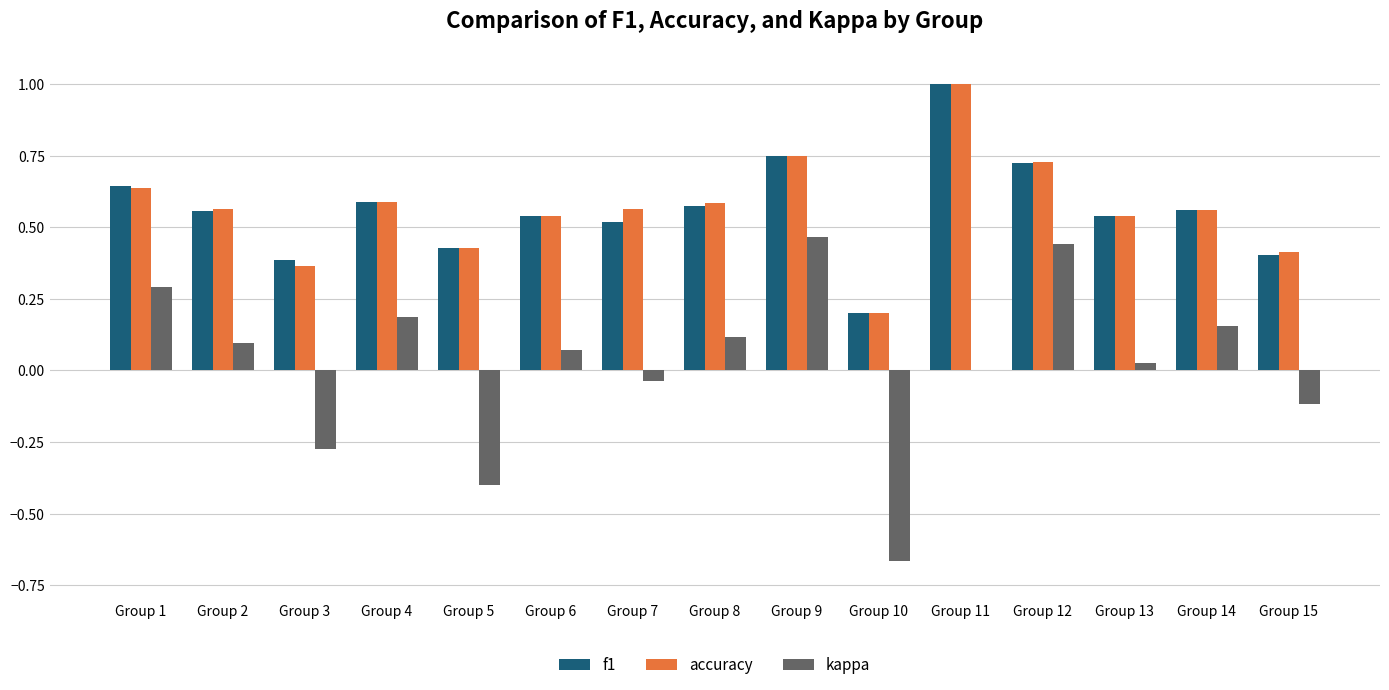

At which label does f1 reach its peak?

Group 11